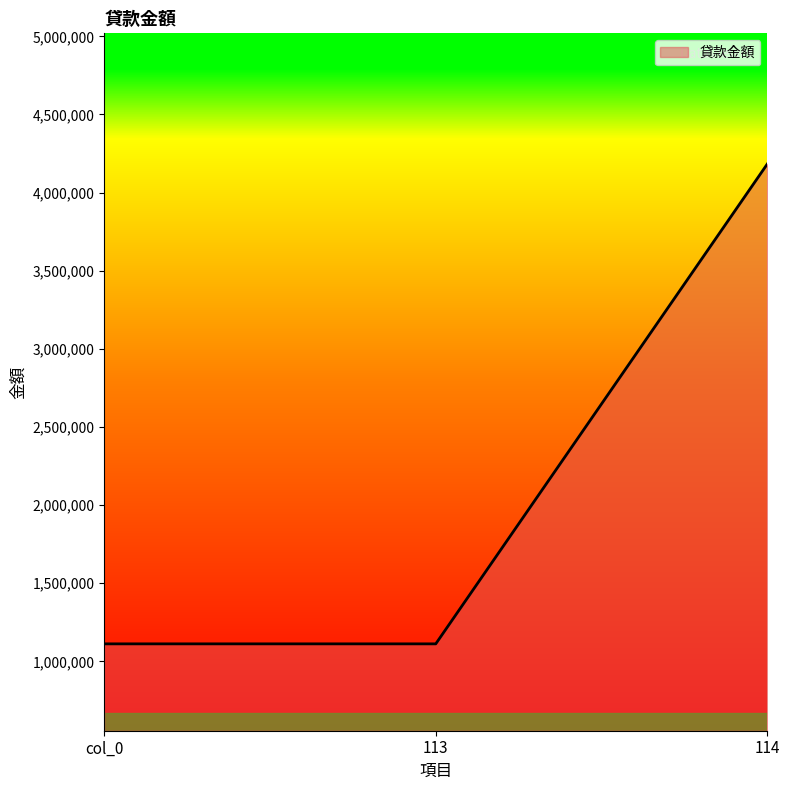

What is the change in value from col_0 to 114?

+3070839